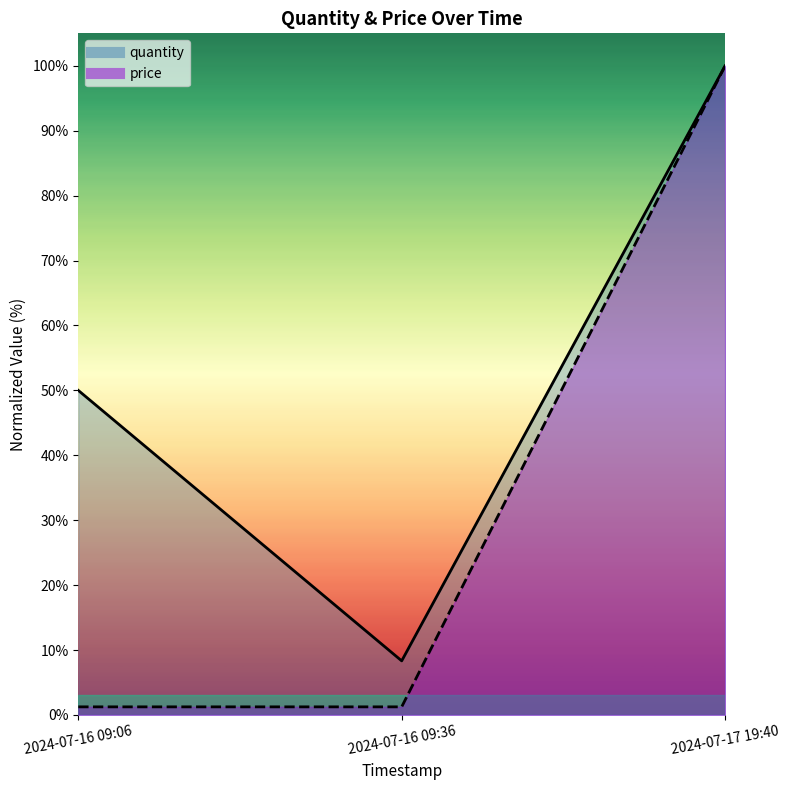

Is the value of price at 2024-07-16 09:36 greater than the value of quantity at 2024-07-16 09:36?

No